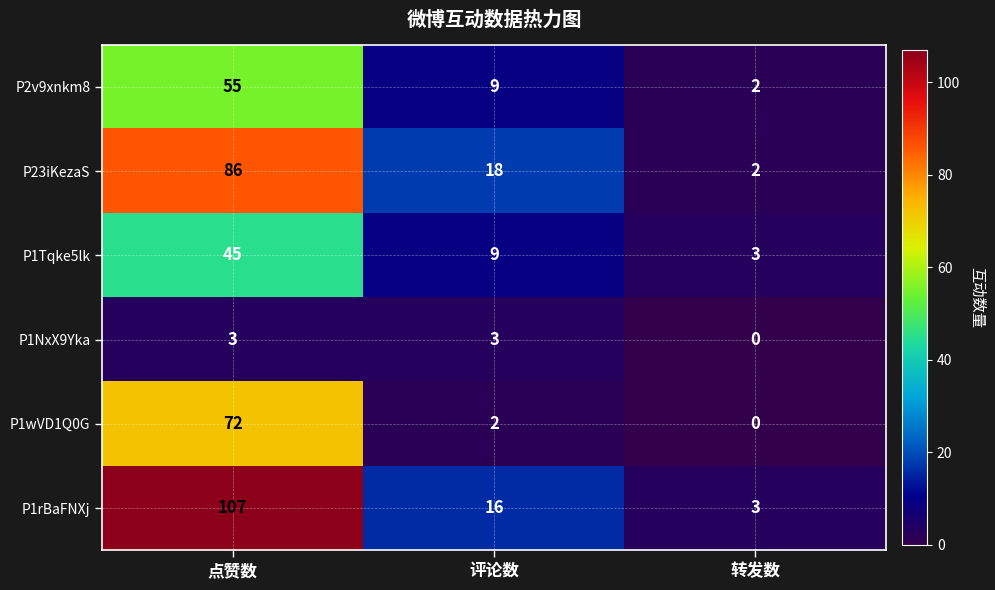

Reading left to right, what are all the values shown in this chart?

P2v9xnkm8: 55	9	2
P23iKezaS: 86	18	2
P1Tqke5lk: 45	9	3
P1NxX9Yka: 3	3	0
P1wVD1Q0G: 72	2	0
P1rBaFNXj: 107	16	3